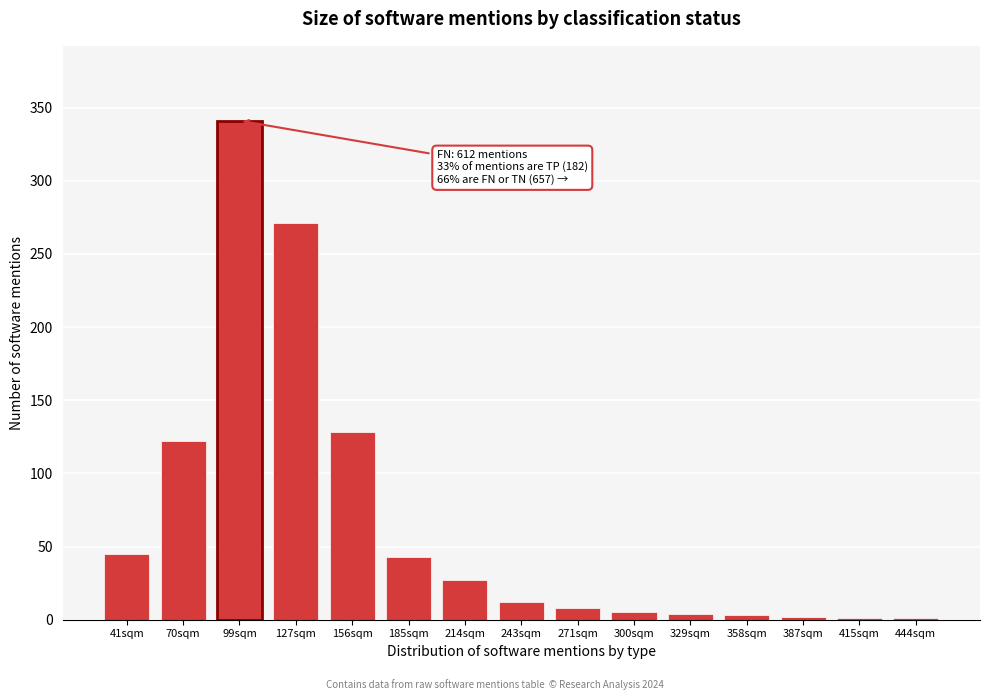

True or false: the data shows 20 at 185sqm.

False